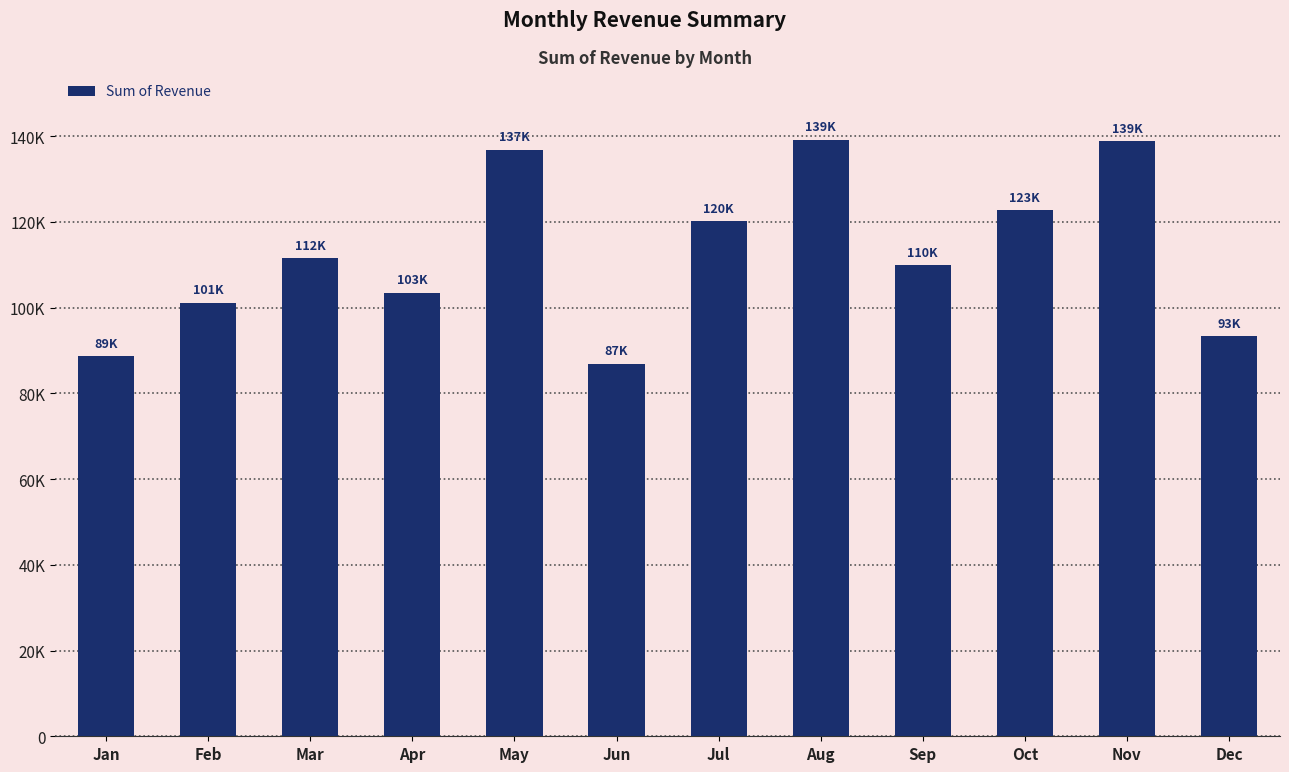

What is the ratio of the value at Jan to the value at Oct?

0.7